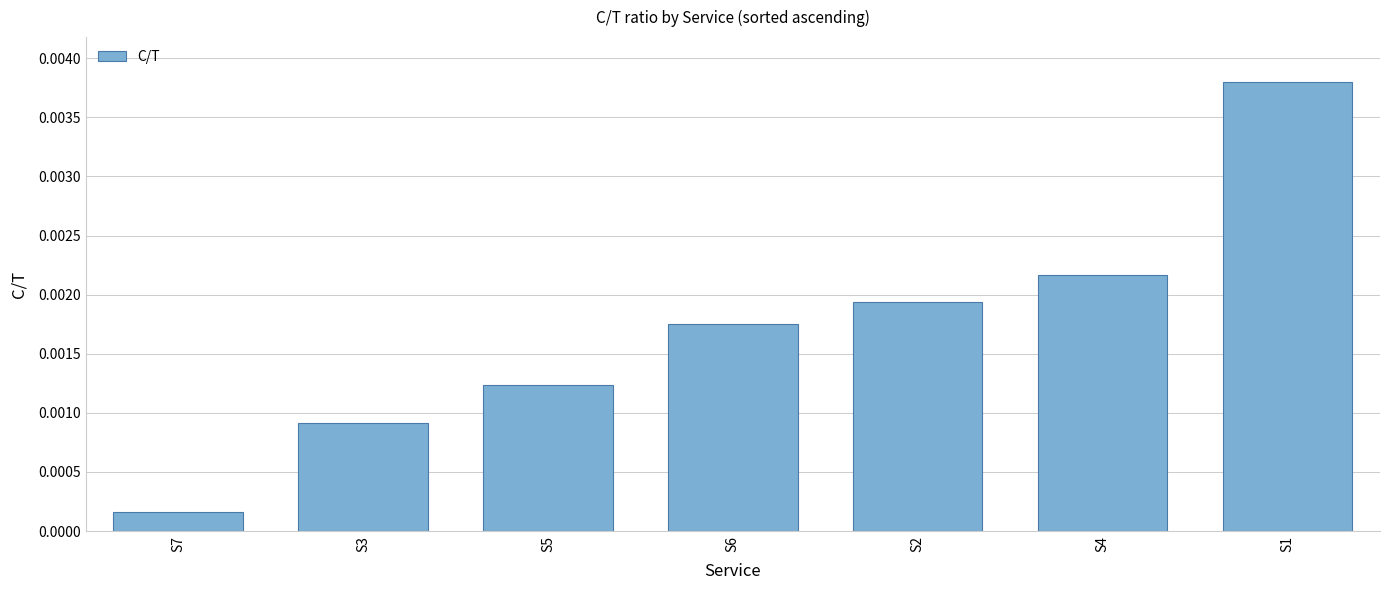

List the labels in order of value, largest first.

S1, S4, S2, S6, S5, S3, S7